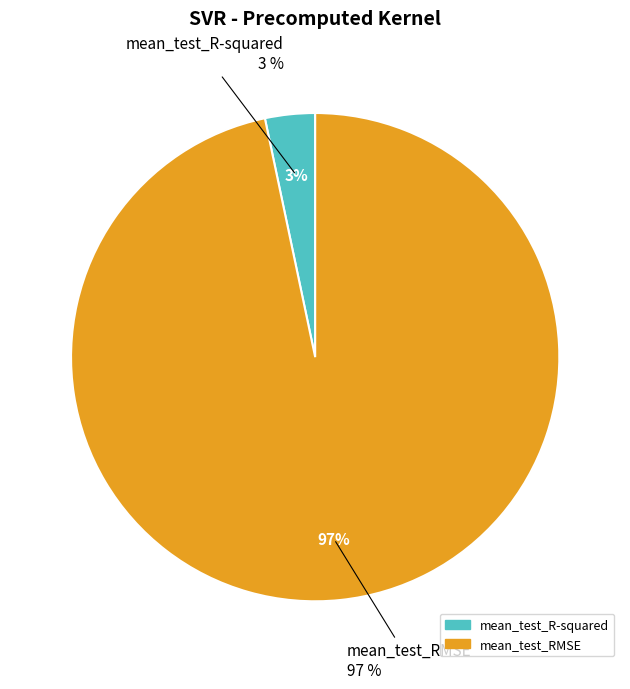

Do mean_test_RMSE and mean_test_R-squared together represent more than half of the pie?

Yes